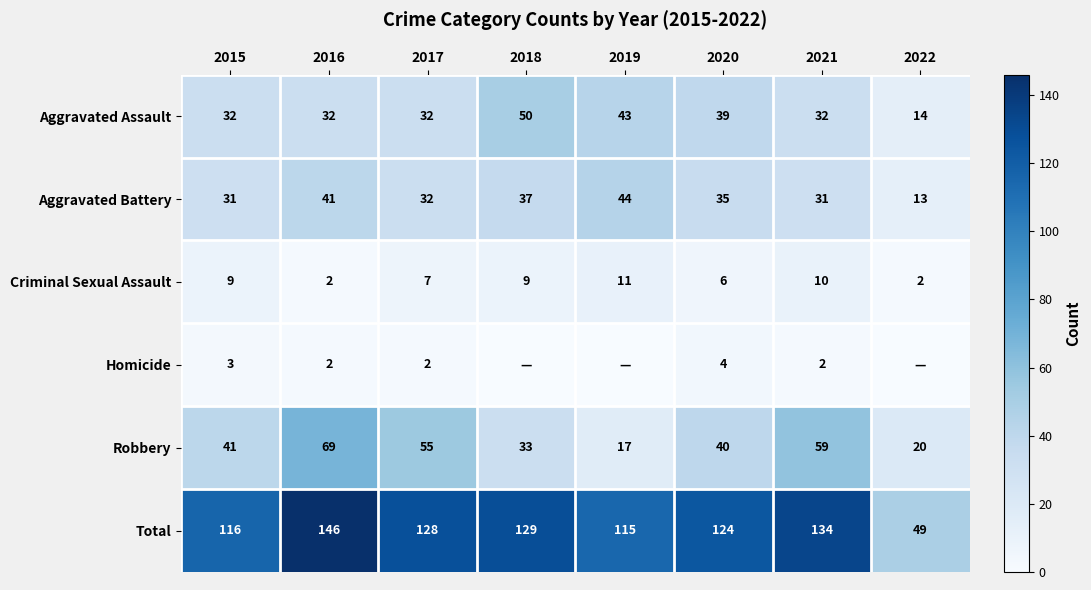

At 2018, list the series in order from largest to smallest.

Total, Aggravated Assault, Aggravated Battery, Robbery, Criminal Sexual Assault, Homicide